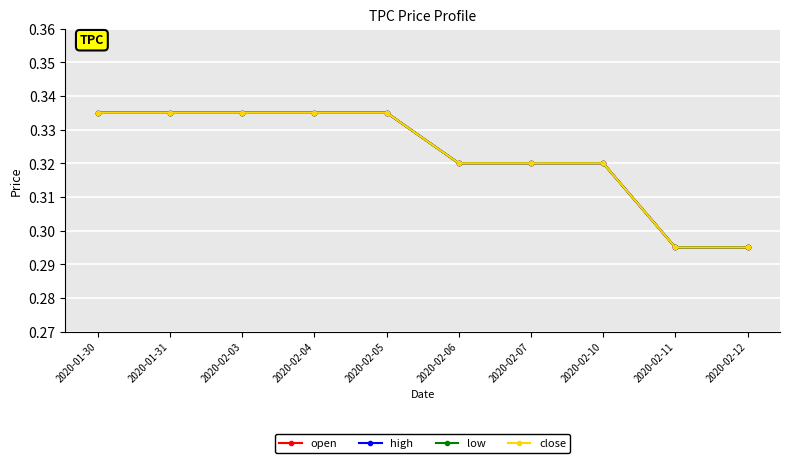

Reading left to right, what are all the values shown in this chart?

open: 0.3	0.3	0.3	0.3	0.3	0.3	0.3	0.3	0.3	0.3
high: 0.3	0.3	0.3	0.3	0.3	0.3	0.3	0.3	0.3	0.3
low: 0.3	0.3	0.3	0.3	0.3	0.3	0.3	0.3	0.3	0.3
close: 0.3	0.3	0.3	0.3	0.3	0.3	0.3	0.3	0.3	0.3